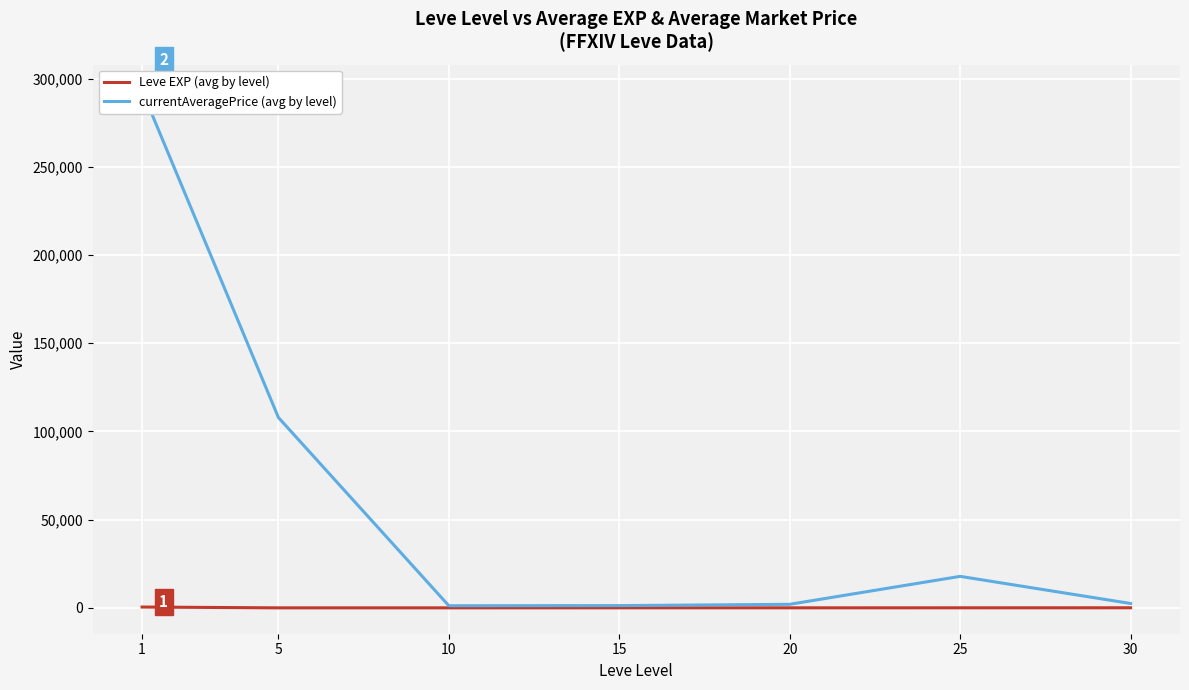

True or false: currentAveragePrice (avg by level) has more than 2 points higher than both neighbors.

False